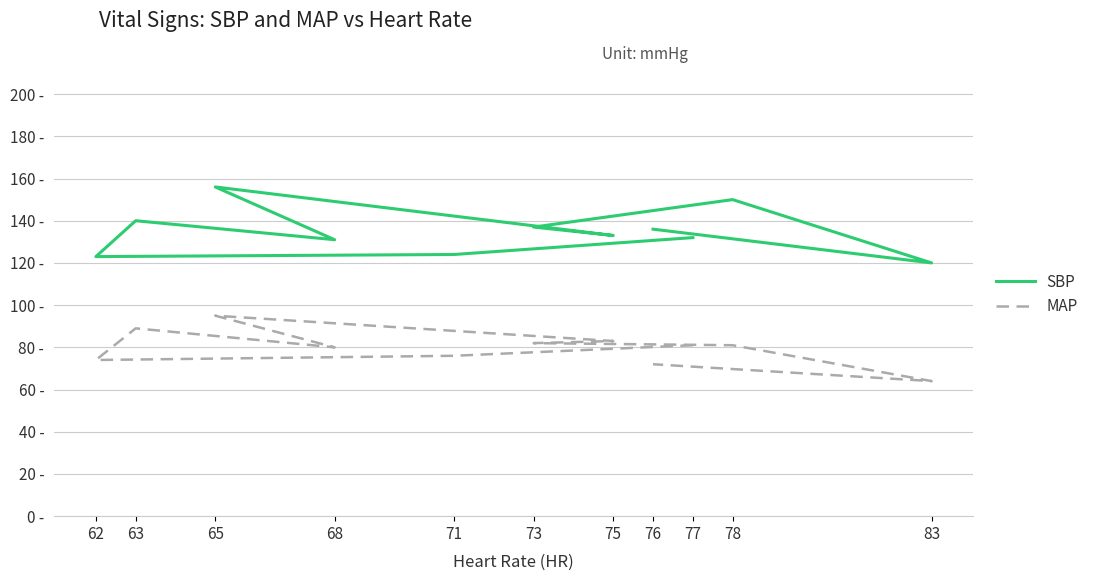

What is the difference between the maximum and minimum values in the SBP series?

36